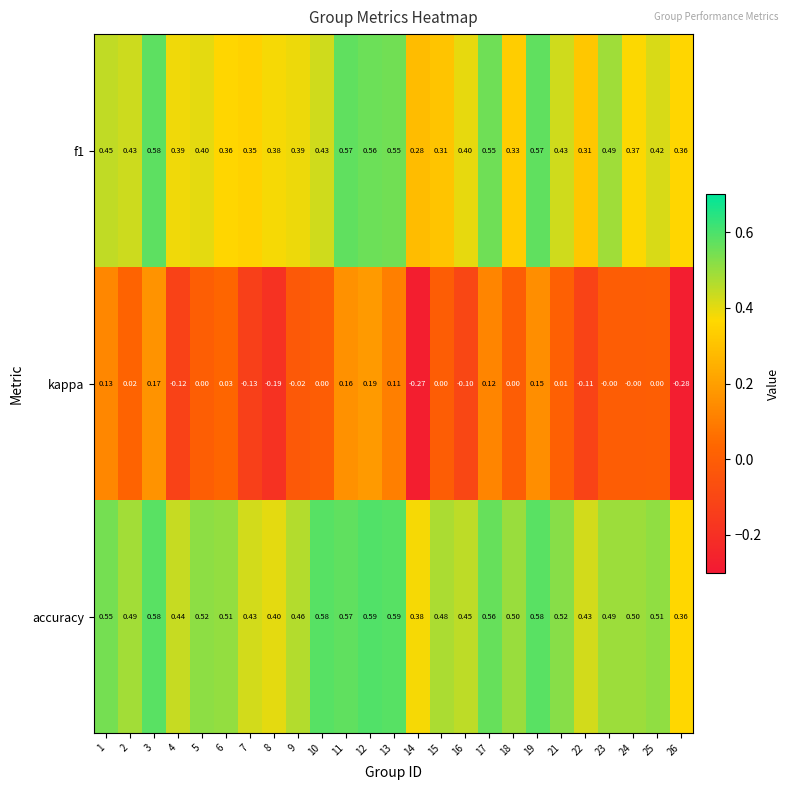

At which category is the sum across all series the highest?

12